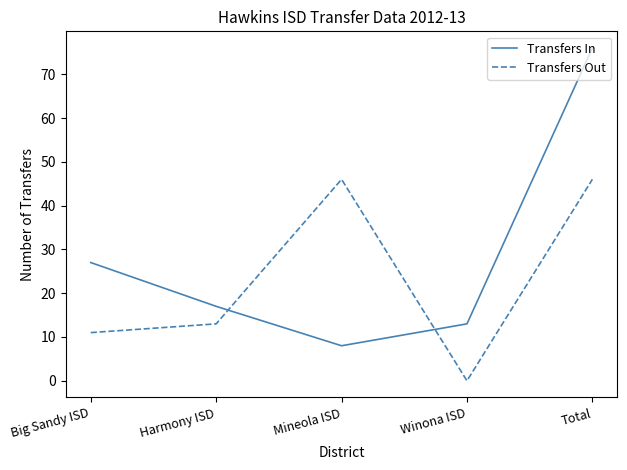

What is the average value of the Transfers Out series?

23